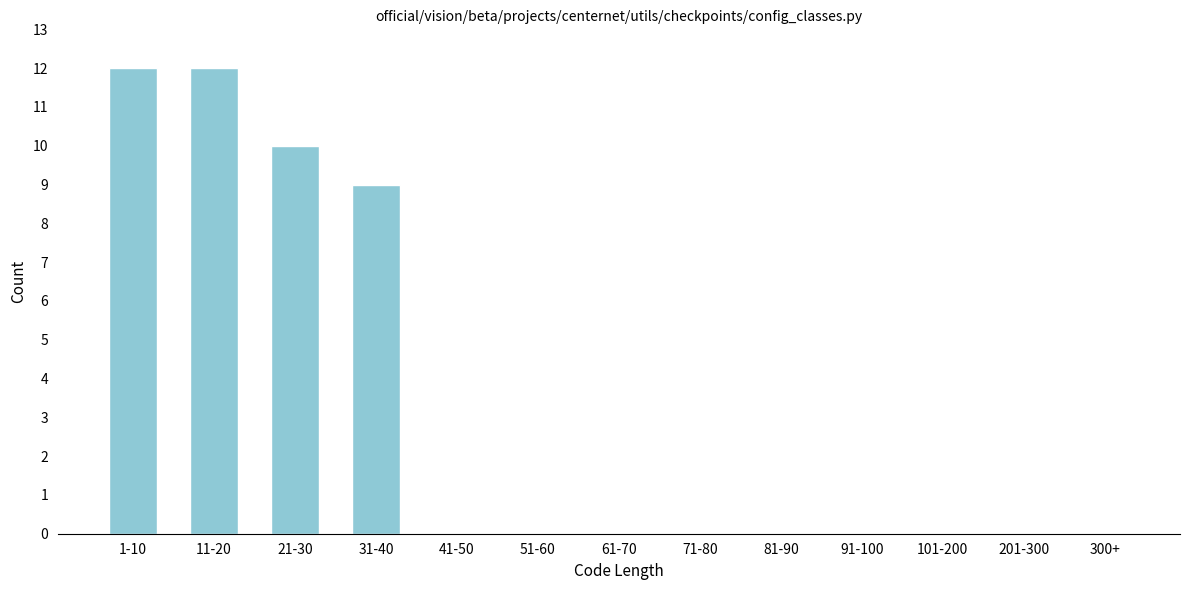

Reading left to right, list all the values displayed in this chart.

1-10=12	11-20=12	21-30=10	31-40=9	41-50=0	51-60=0	61-70=0	71-80=0	81-90=0	91-100=0	101-200=0	201-300=0	300+=0